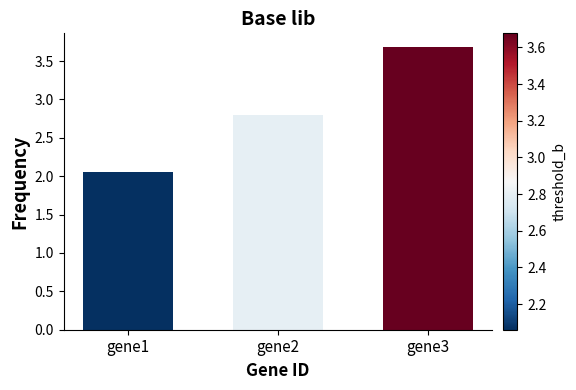

What is the change in value from gene1 to gene3?

+1.6